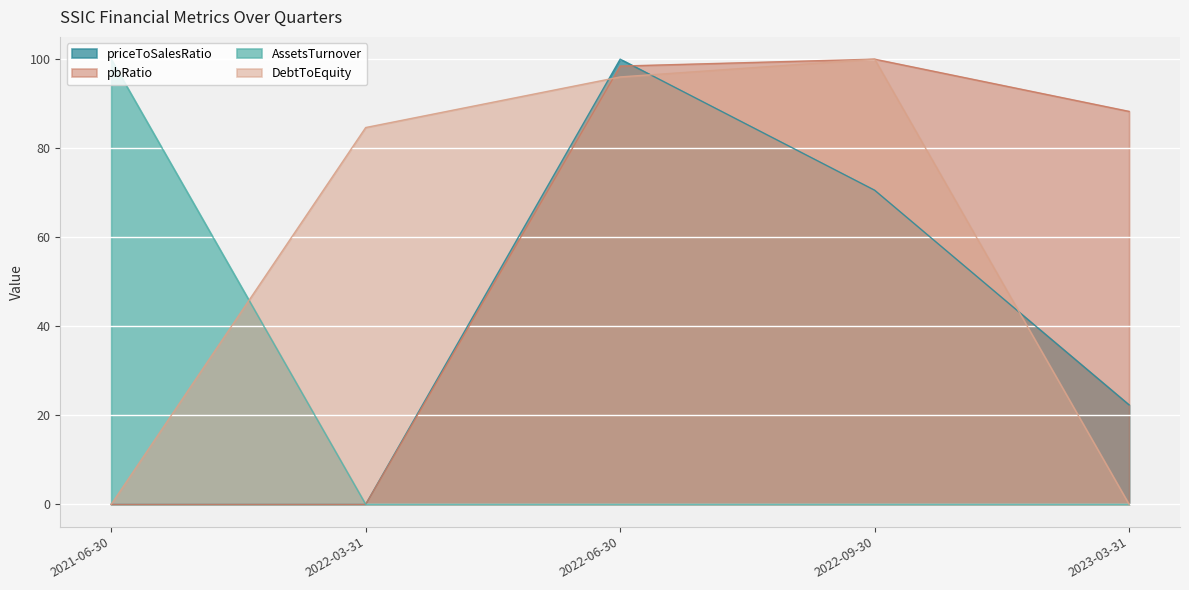

How many lines are shown in the chart?

4